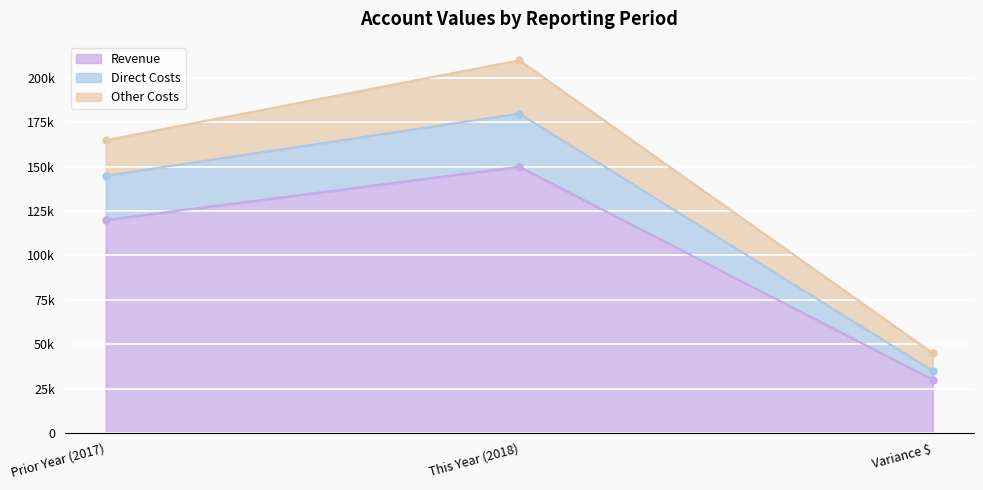

What is the maximum value shown in the chart?

180000